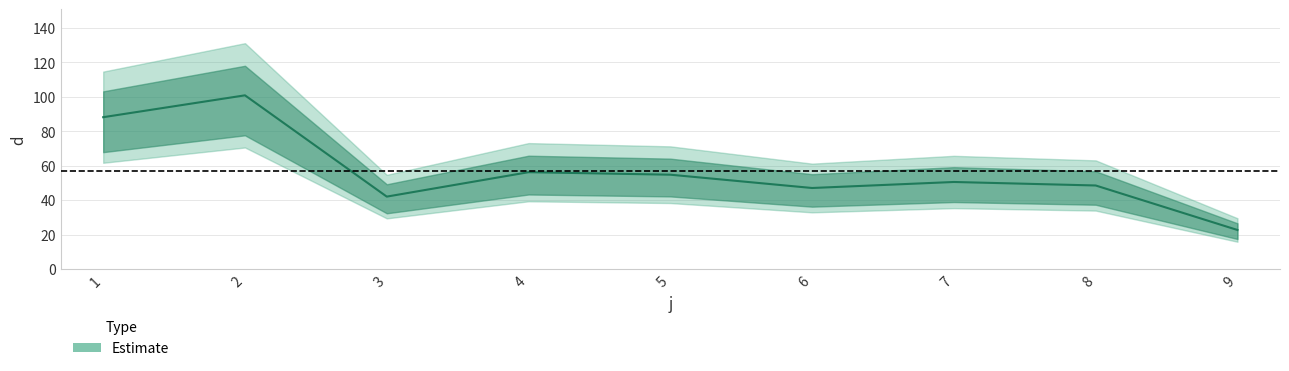

What is the value of the 3rd point from the left?

42.1